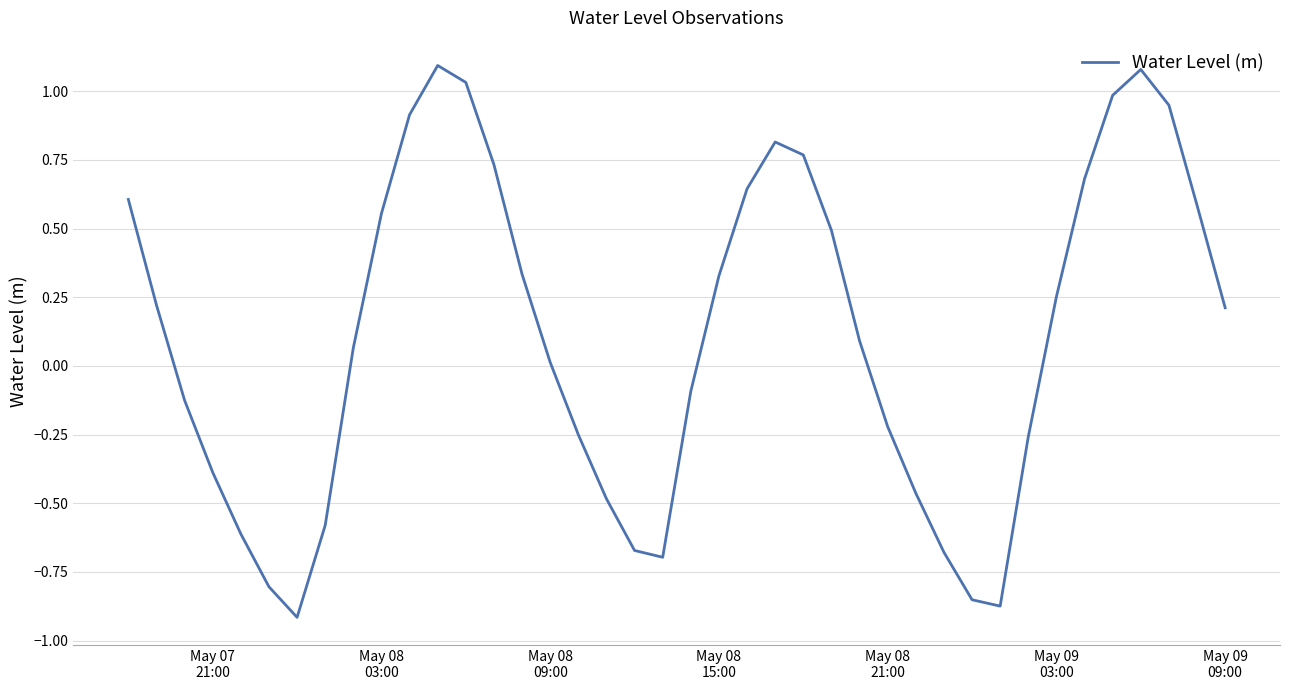

What is the difference between the maximum and minimum values?

2.0